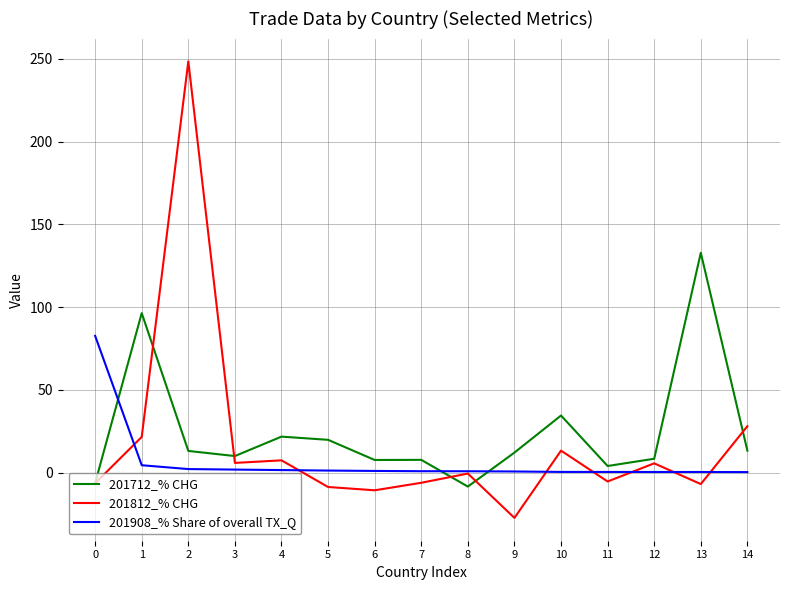

At 13, list the series in order from smallest to largest.

201812_% CHG, 201908_% Share of overall TX_Q, 201712_% CHG